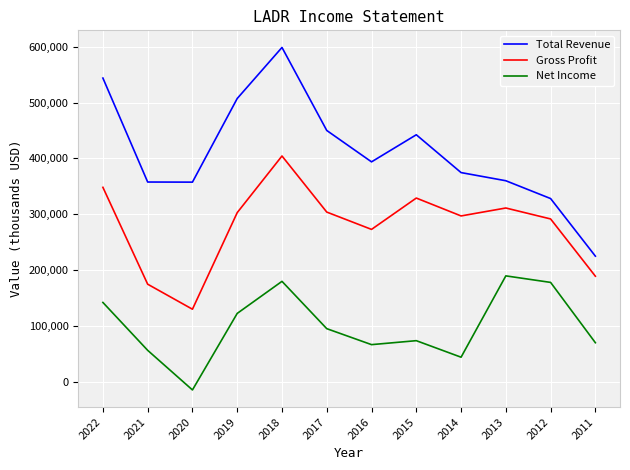

The value of Gross Profit at 2016 is 379512. True or false?

False